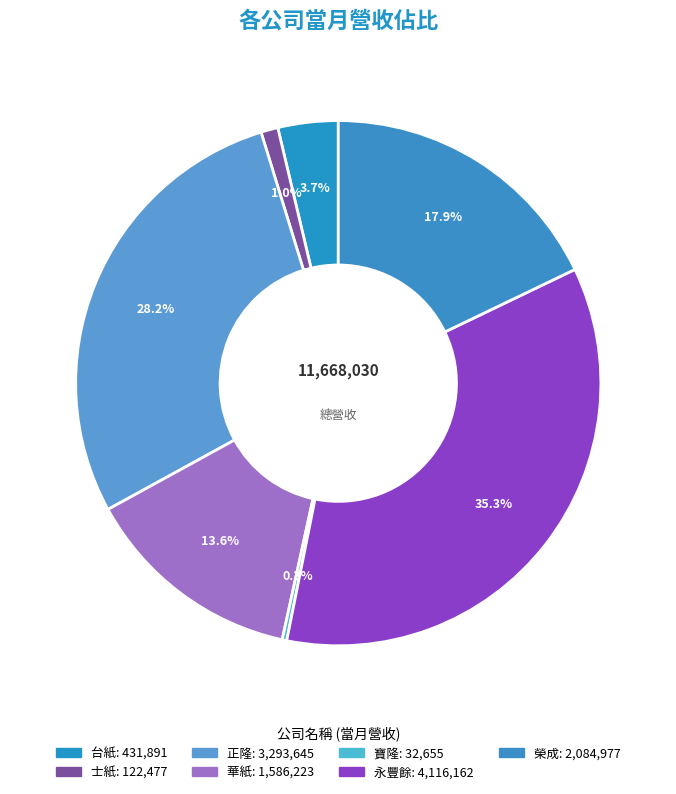

Between 榮成 and 寶隆, which is larger?

榮成